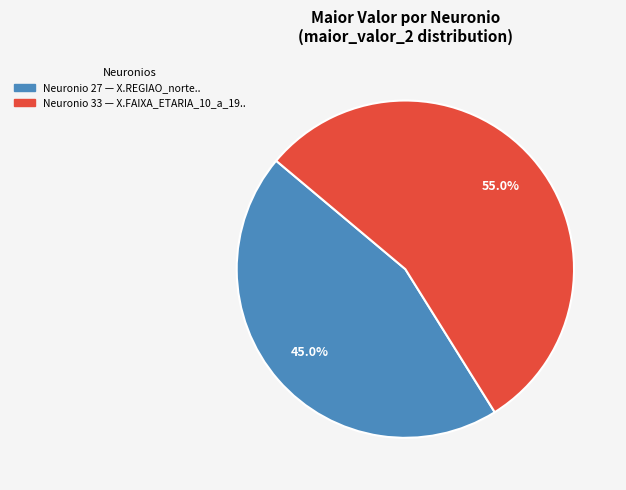

Is there any slice that represents more than half of the pie?

Yes